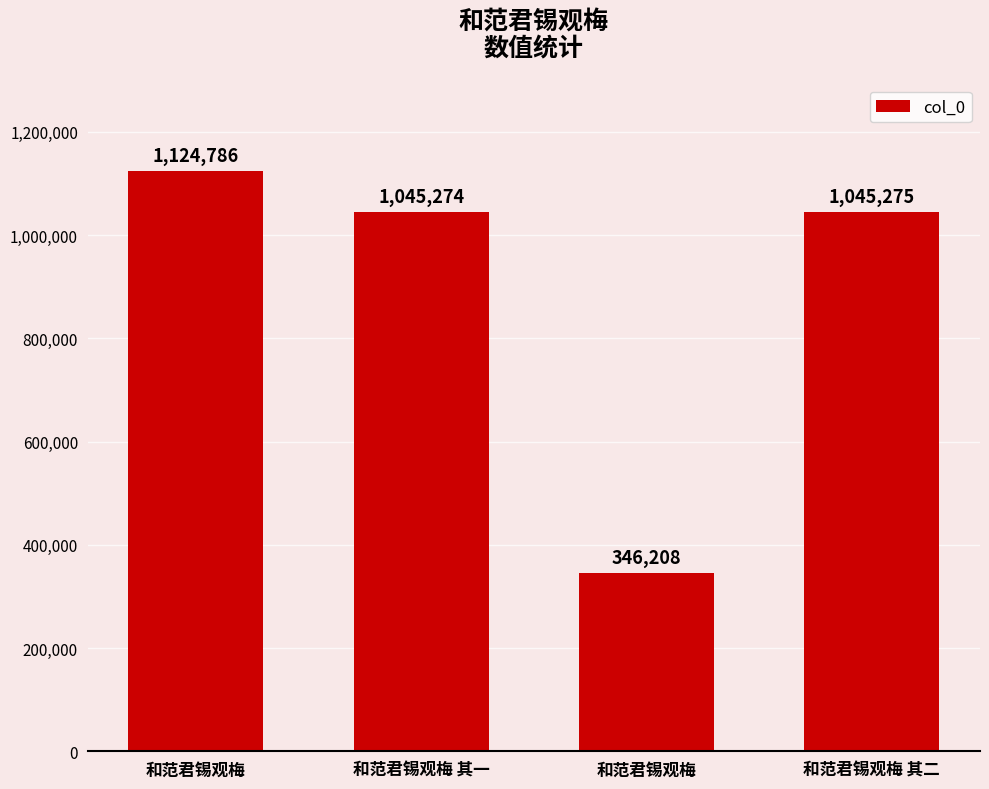

What is the ratio of the value at 和范君锡观梅 其一 to the value at 和范君锡观梅?

3.0